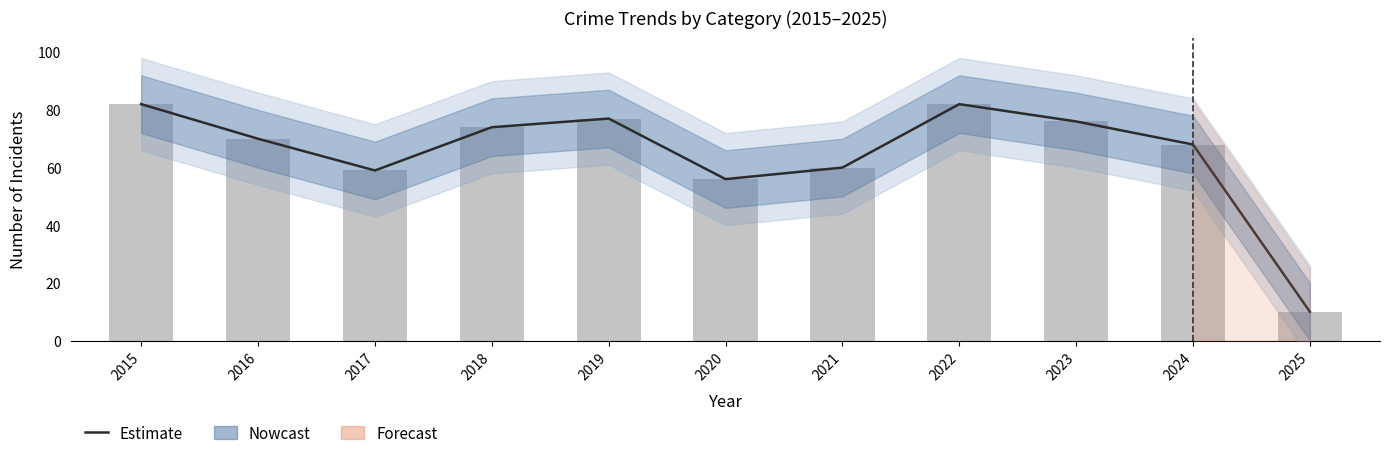

What is the difference between the maximum and second lowest values in the Total series?

26